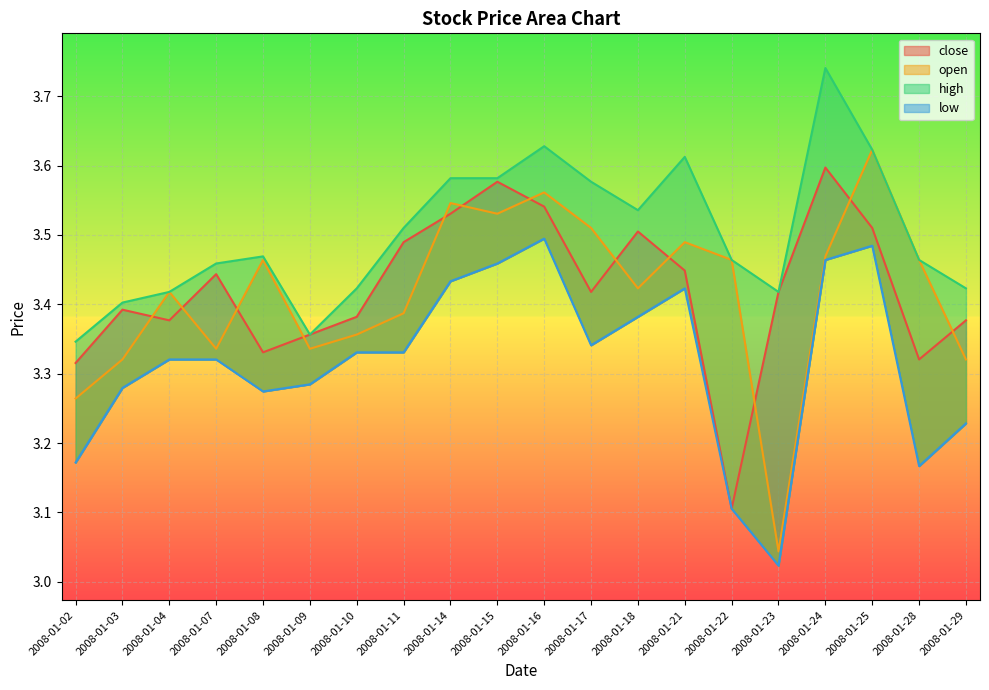

Reading right to left, what are all the values shown in this chart?

close: 2008-01-29=3.4	2008-01-28=3.3	2008-01-25=3.5	2008-01-24=3.6	2008-01-23=3.4	2008-01-22=3.1	2008-01-21=3.4	2008-01-18=3.5	2008-01-17=3.4	2008-01-16=3.5	2008-01-15=3.6	2008-01-14=3.5	2008-01-11=3.5	2008-01-10=3.4	2008-01-09=3.4	2008-01-08=3.3	2008-01-07=3.4	2008-01-04=3.4	2008-01-03=3.4	2008-01-02=3.3
open: 2008-01-29=3.3	2008-01-28=3.5	2008-01-25=3.6	2008-01-24=3.5	2008-01-23=3.0	2008-01-22=3.5	2008-01-21=3.5	2008-01-18=3.4	2008-01-17=3.5	2008-01-16=3.6	2008-01-15=3.5	2008-01-14=3.5	2008-01-11=3.4	2008-01-10=3.4	2008-01-09=3.3	2008-01-08=3.5	2008-01-07=3.3	2008-01-04=3.4	2008-01-03=3.3	2008-01-02=3.3
high: 2008-01-29=3.4	2008-01-28=3.5	2008-01-25=3.6	2008-01-24=3.7	2008-01-23=3.4	2008-01-22=3.5	2008-01-21=3.6	2008-01-18=3.5	2008-01-17=3.6	2008-01-16=3.6	2008-01-15=3.6	2008-01-14=3.6	2008-01-11=3.5	2008-01-10=3.4	2008-01-09=3.4	2008-01-08=3.5	2008-01-07=3.5	2008-01-04=3.4	2008-01-03=3.4	2008-01-02=3.3
low: 2008-01-29=3.2	2008-01-28=3.2	2008-01-25=3.5	2008-01-24=3.5	2008-01-23=3.0	2008-01-22=3.1	2008-01-21=3.4	2008-01-18=3.4	2008-01-17=3.3	2008-01-16=3.5	2008-01-15=3.5	2008-01-14=3.4	2008-01-11=3.3	2008-01-10=3.3	2008-01-09=3.3	2008-01-08=3.3	2008-01-07=3.3	2008-01-04=3.3	2008-01-03=3.3	2008-01-02=3.2